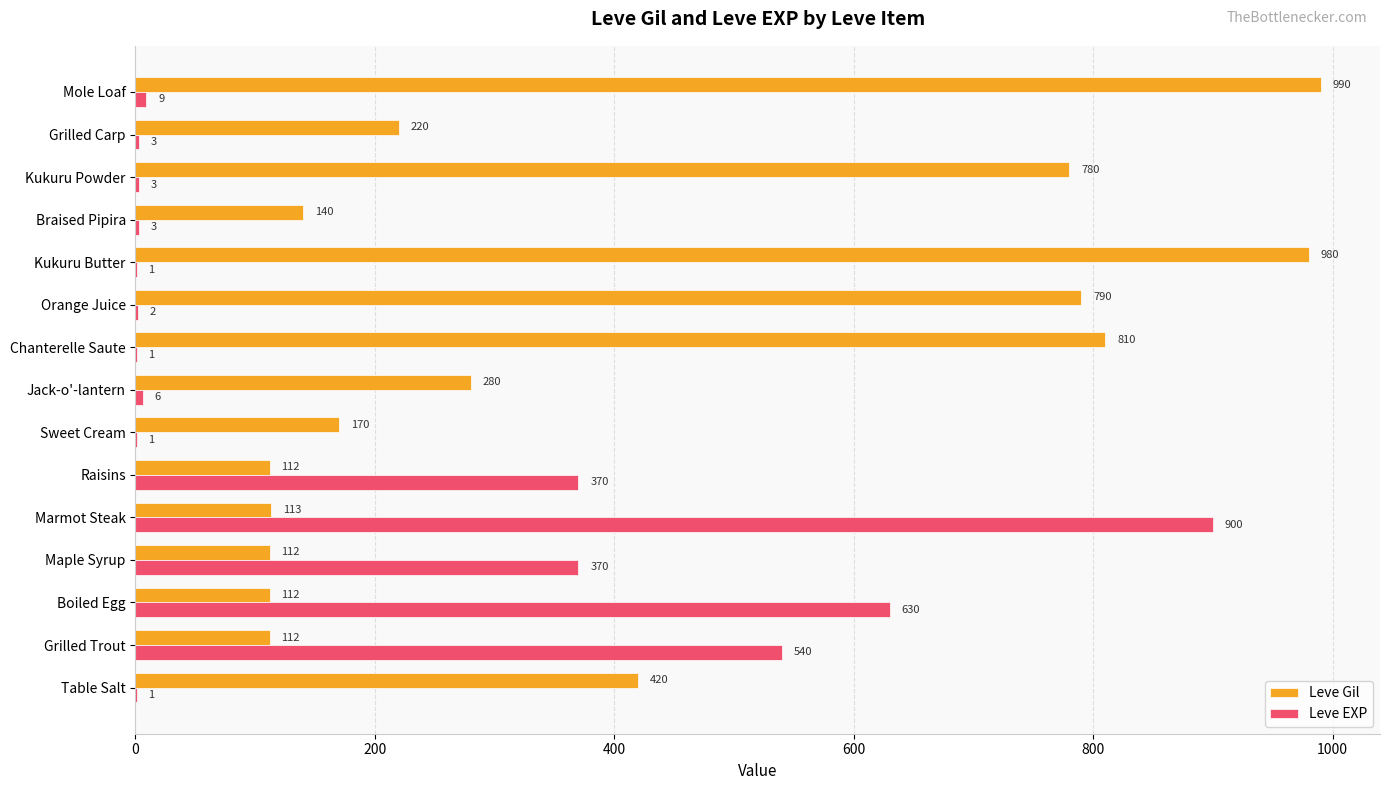

Which category has the highest value across all series?

Mole Loaf